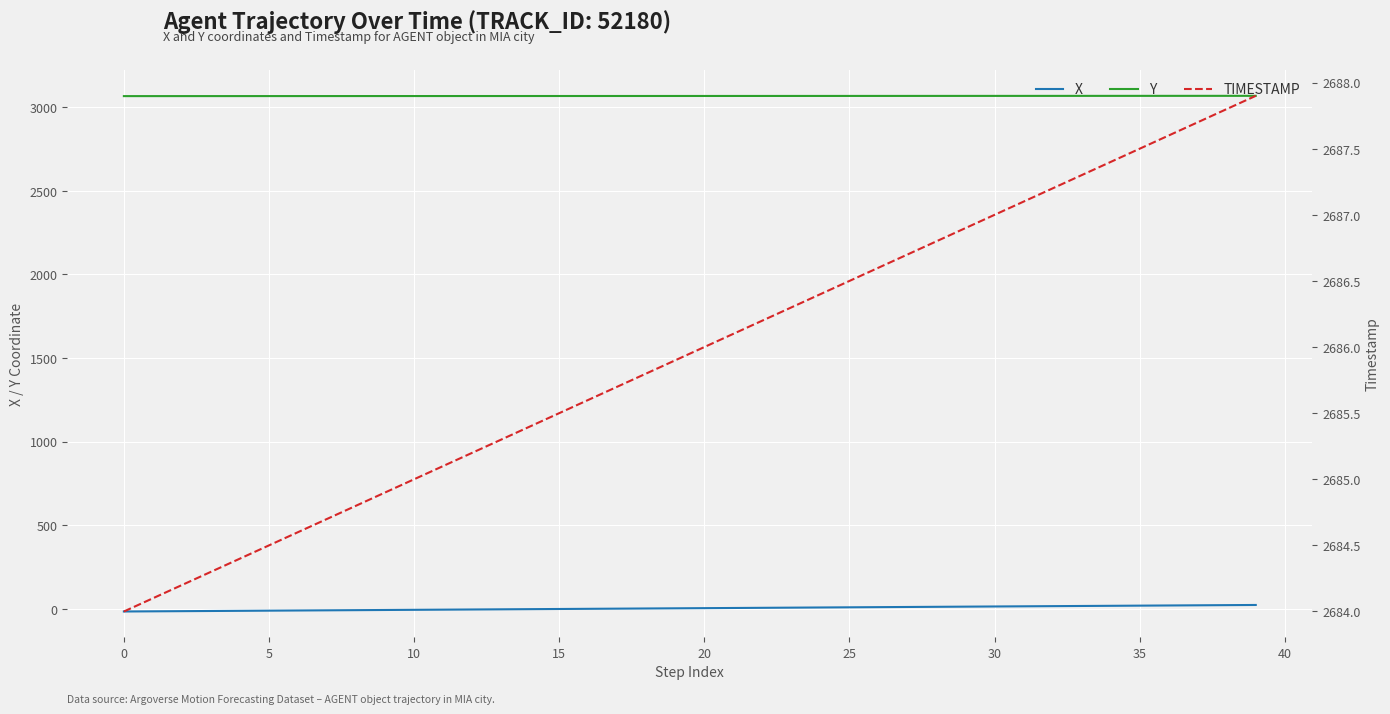

What value does the X series have at 28?

11.2